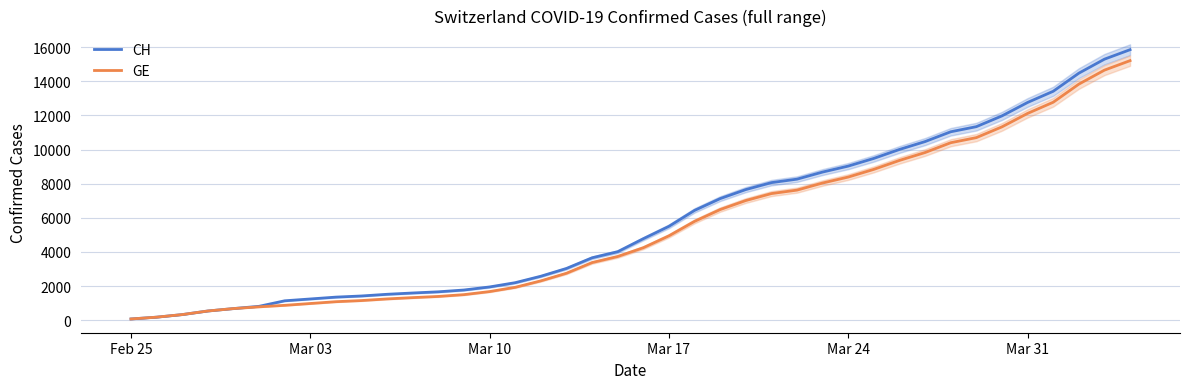

What is the highest value of the GE series?

15208